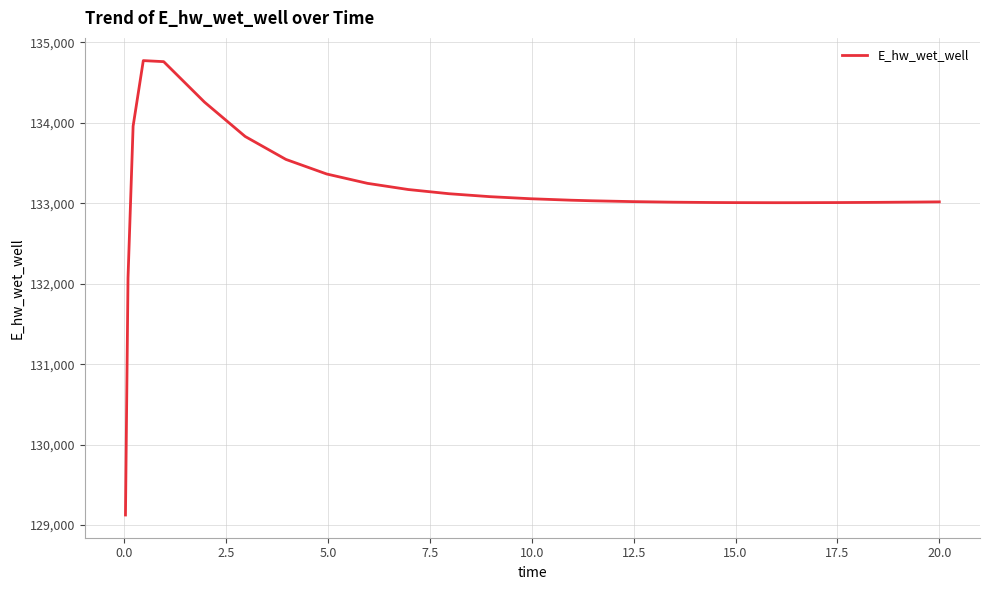

What is the maximum value shown in the chart?

134774.0